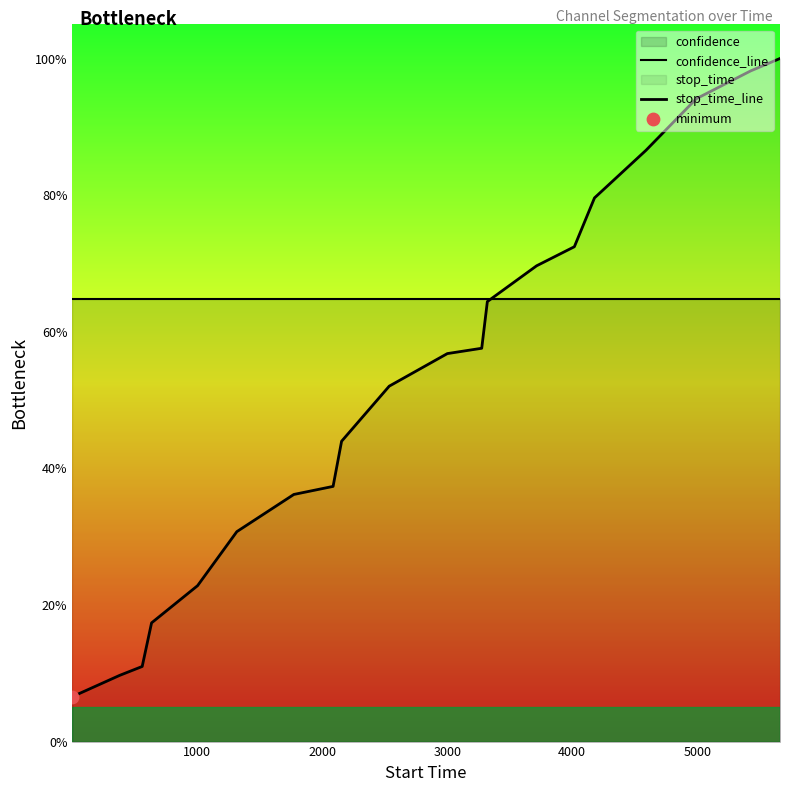

Which series has the largest Y range (max minus min)?

stop_time_line